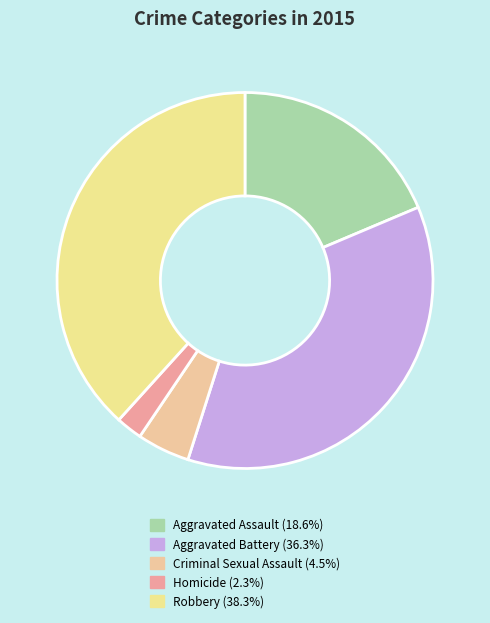

To the nearest percent, what is the difference between the largest and smallest slice percentages?

36%